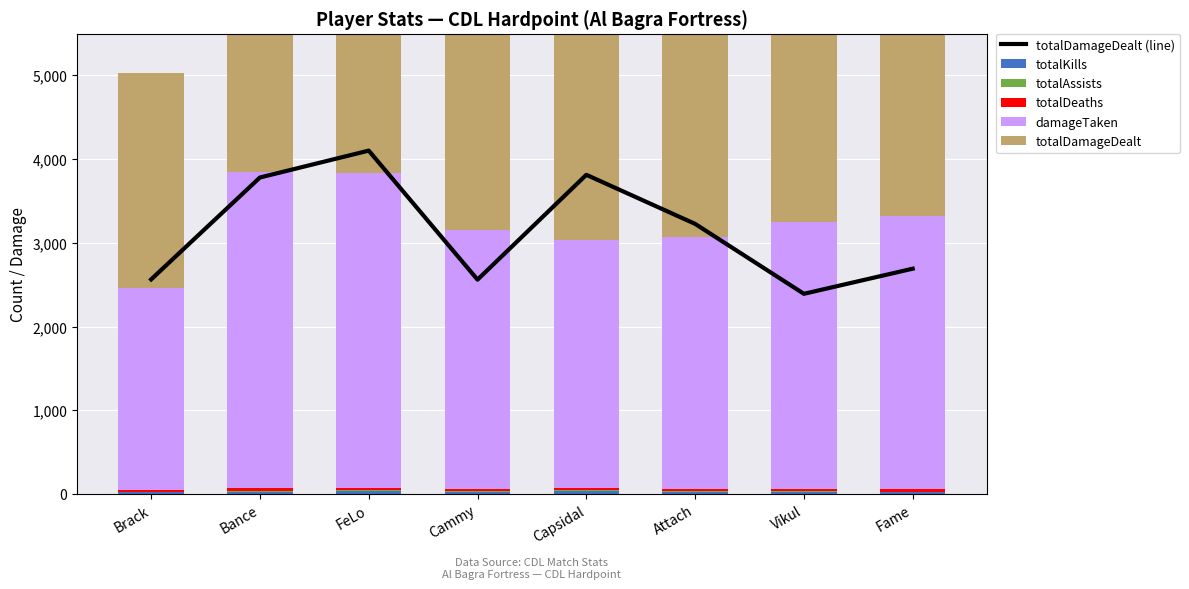

List the series in order of their peak value, lowest first.

totalAssists, totalDeaths, totalKills, damageTaken, totalDamageDealt (line), totalDamageDealt